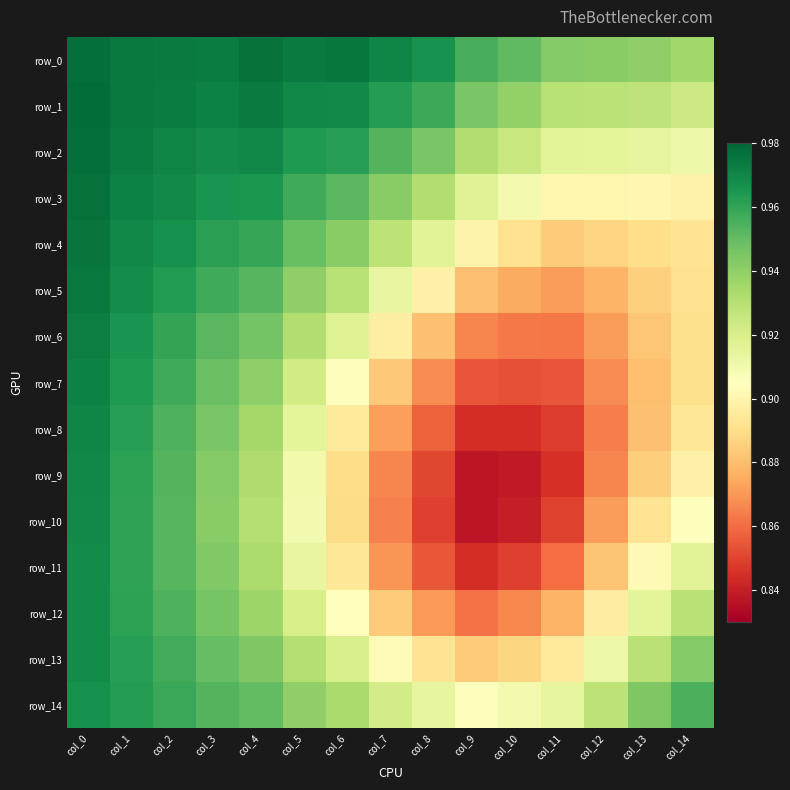

Rank the series by their maximum value, from lowest to highest.

row_14, row_11, row_12, row_13, row_10, row_9, row_8, row_7, row_6, row_5, row_4, row_3, row_0, row_2, row_1